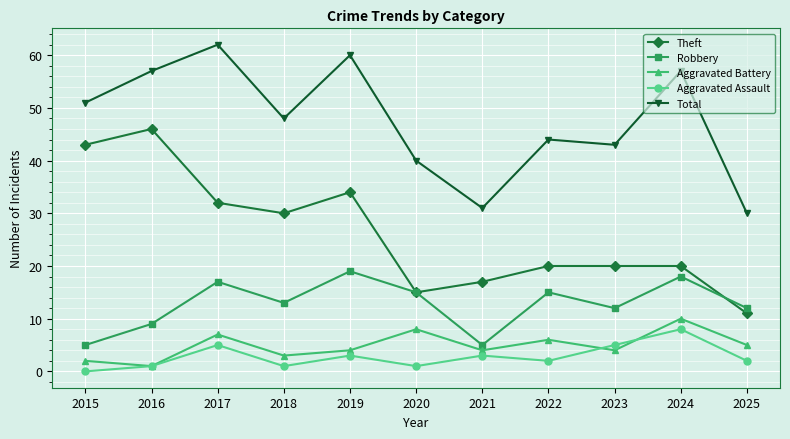

At which label does Aggravated Battery first exceed 4?

2017